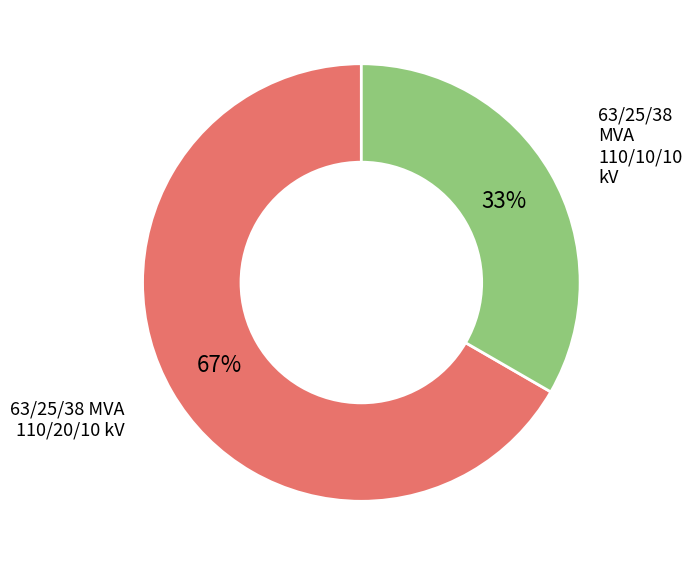

How many segments does this pie chart have?

2